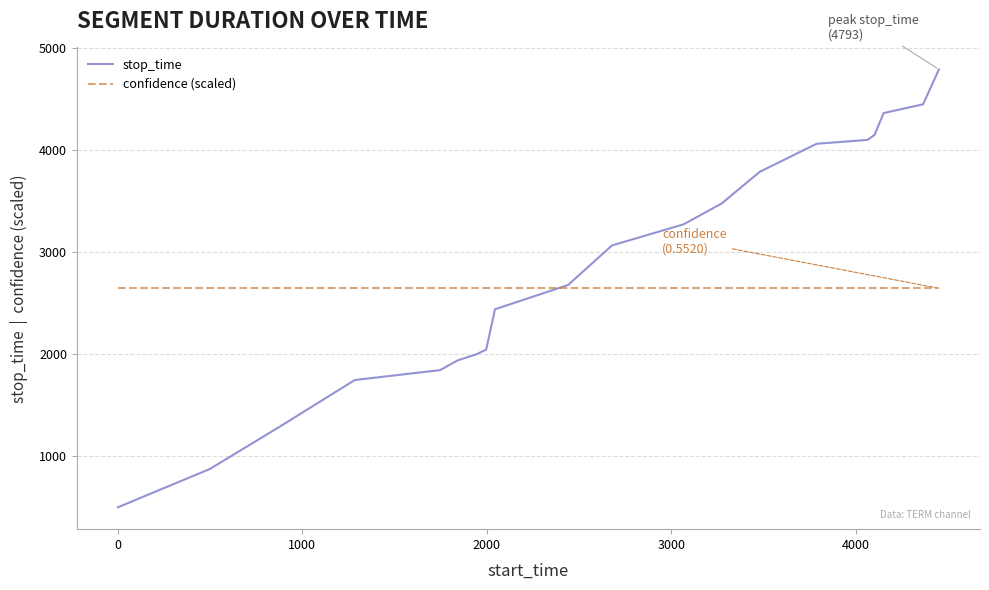

Which series has the largest total across all categories?

stop_time